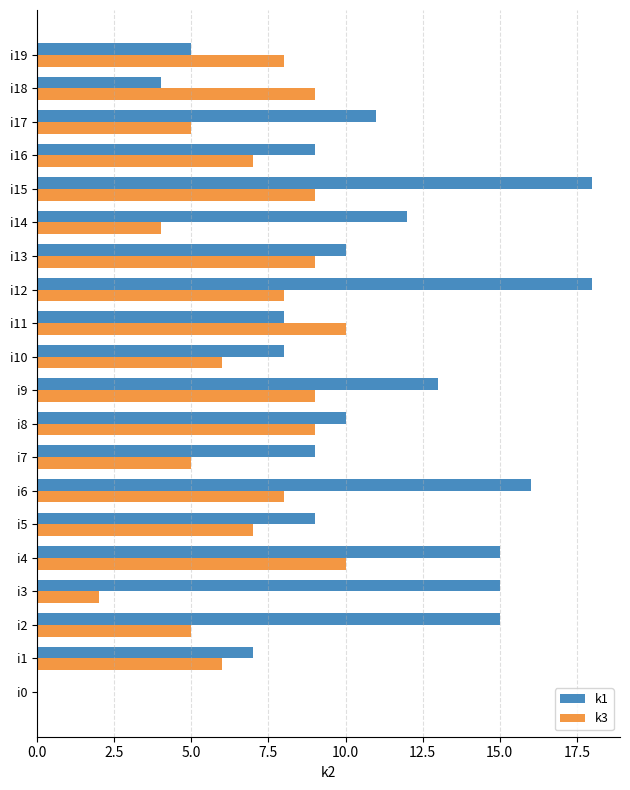

What are all the series names shown in the legend?

k1, k3